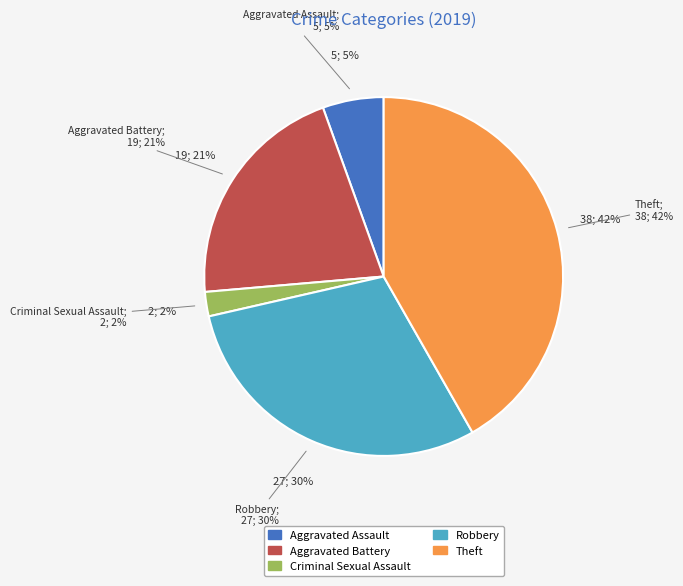

What percentage is NOT represented by Theft?

58.2%